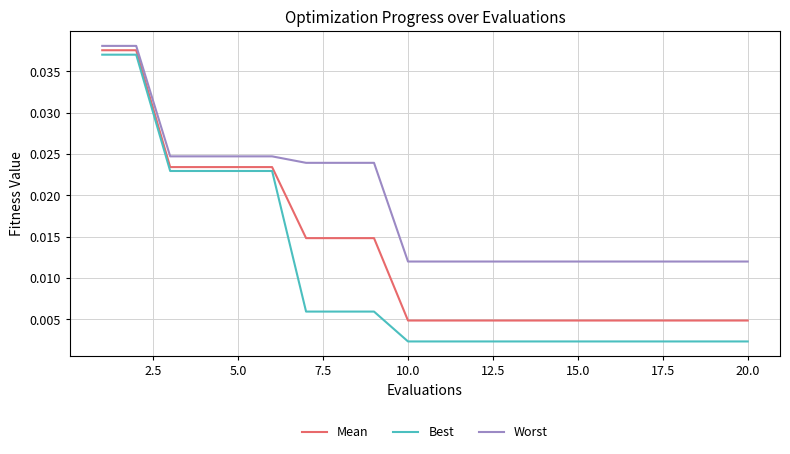

Rank the series by their average value, from lowest to highest.

Best, Mean, Worst